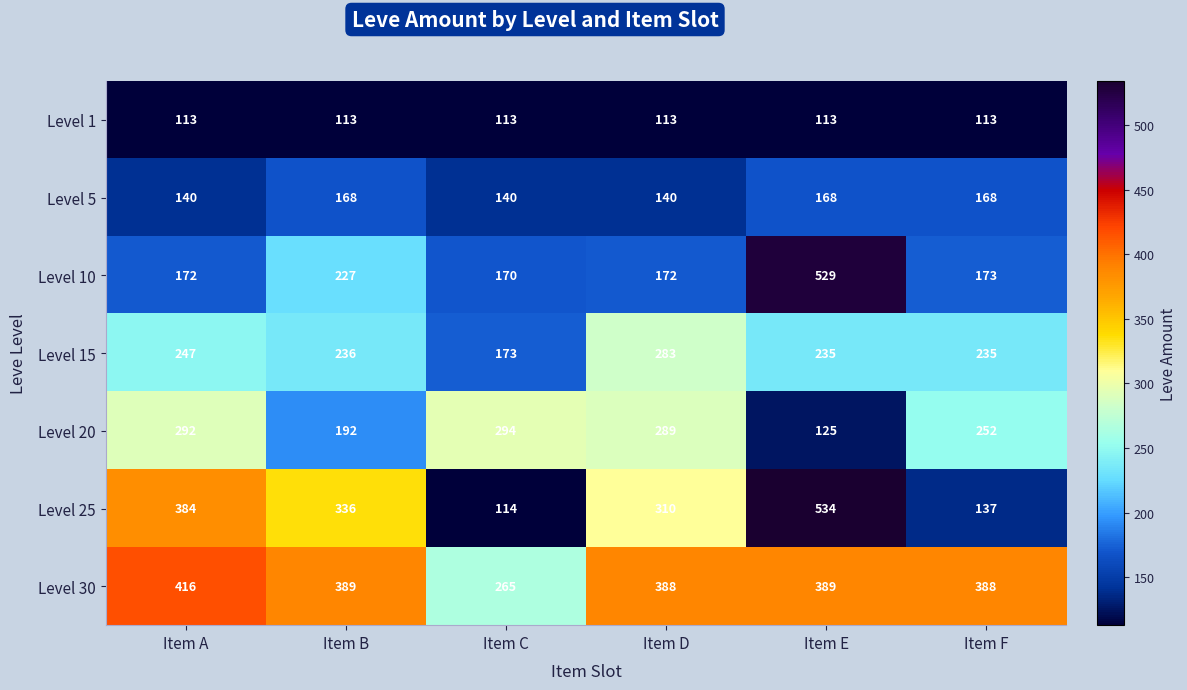

Which category has the highest value across all series?

Item E